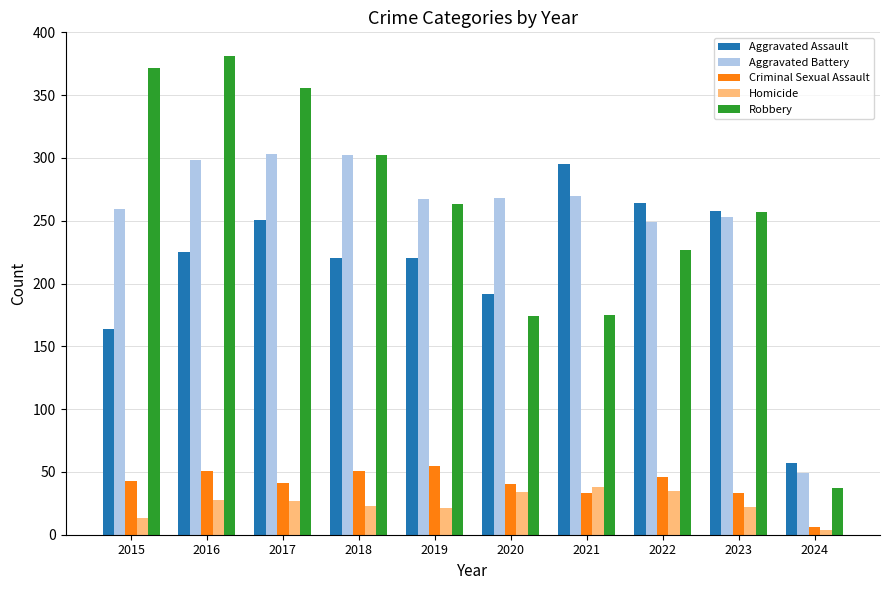

What is the difference between the highest and lowest values at 2023?

236